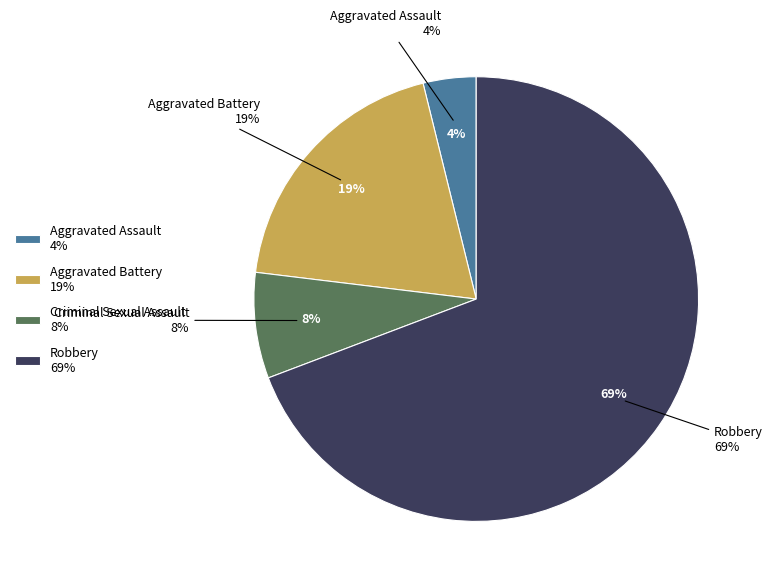

Which slice represents more than half of the pie?

Robbery